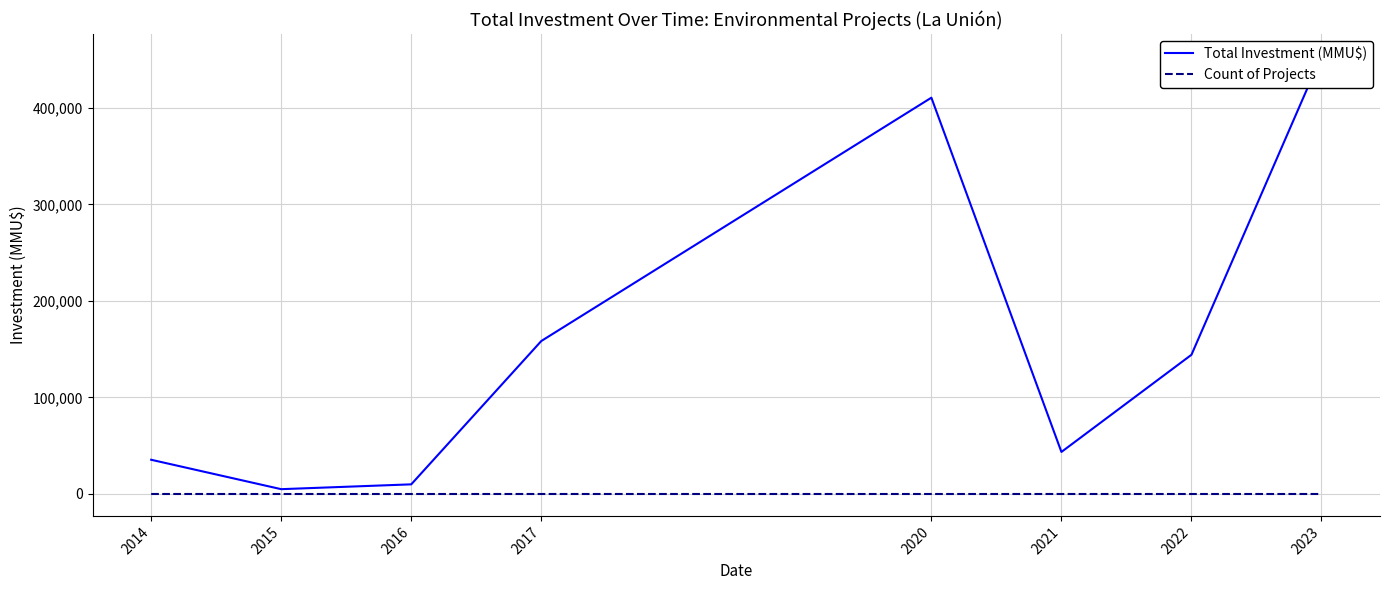

What are all the series names shown in the legend?

Total Investment (MMU$), Count of Projects